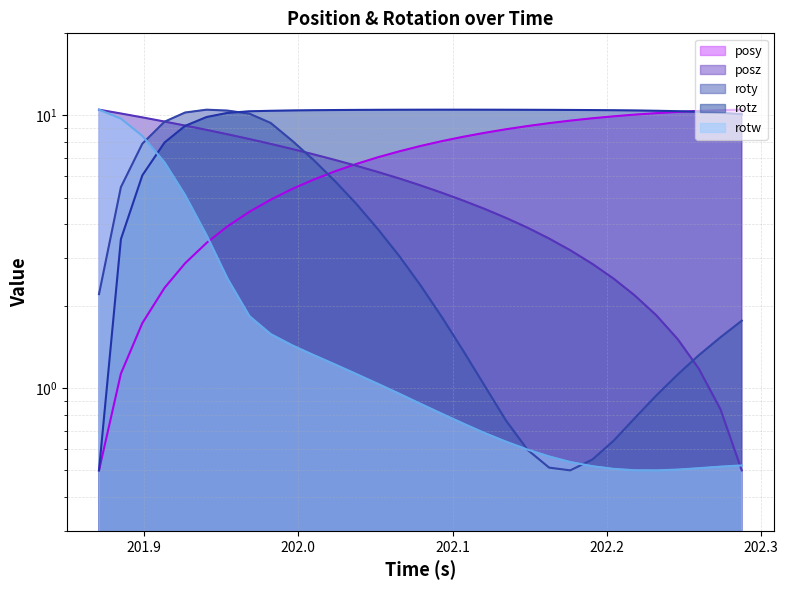

How many intersections are there between rotw and roty?

3